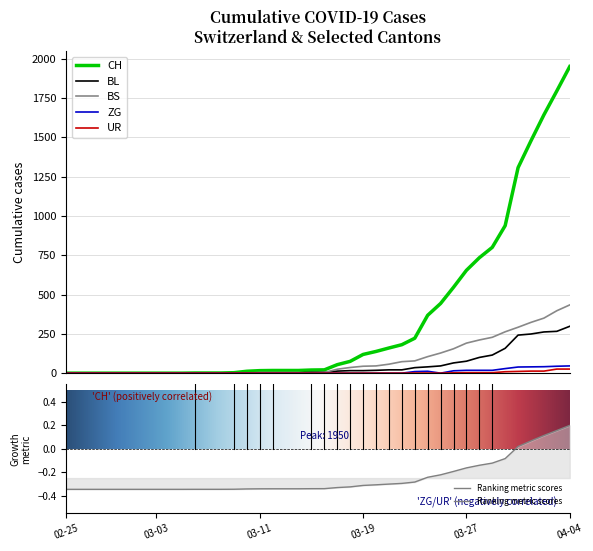

What is the highest value of the CH series?

1950